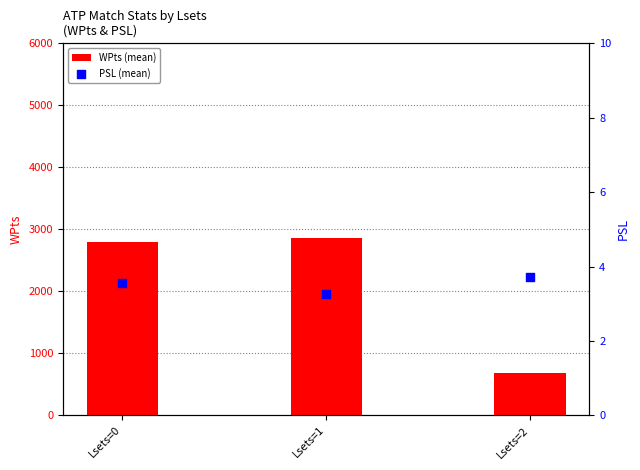

What is the total value across all series at Lsets=1?

2871.6